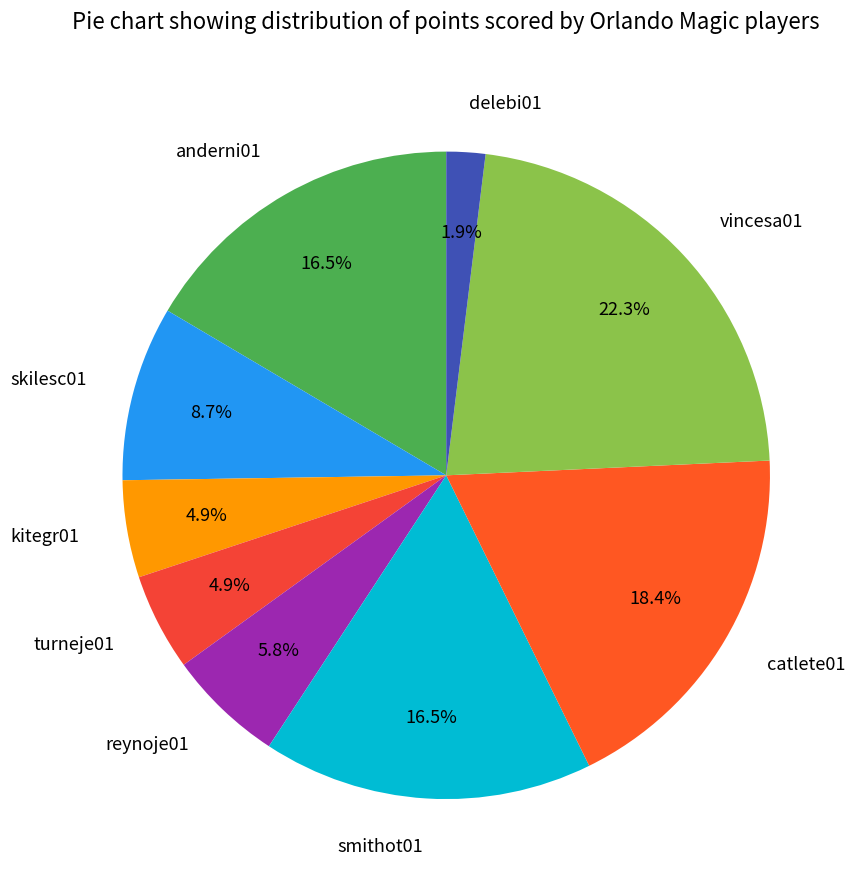

How many slices are in this pie chart?

9